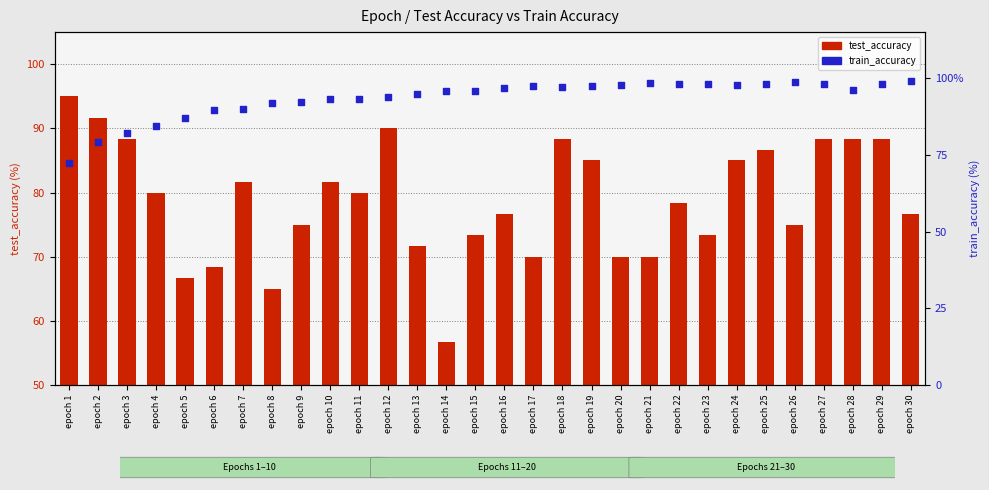

What is the total value across all series at epoch 18?

185.4